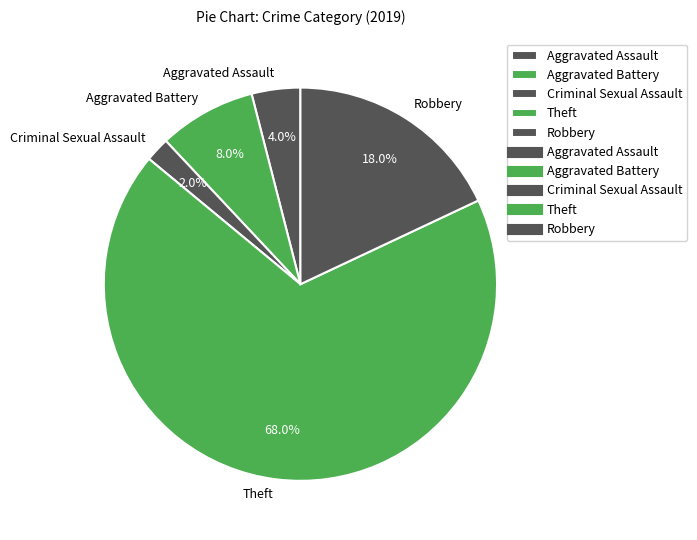

Which category has the smallest portion of the pie?

Criminal Sexual Assault